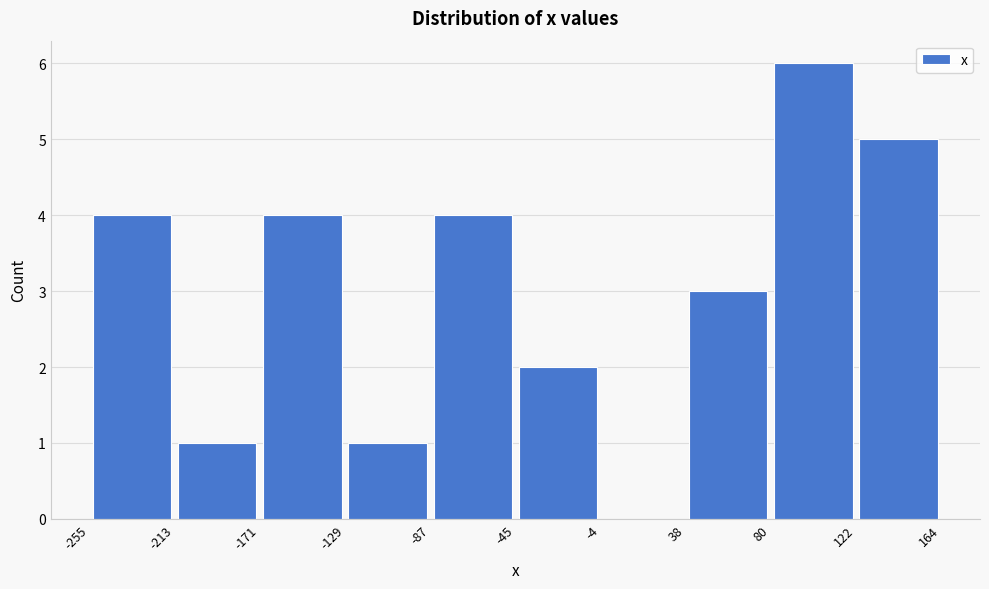

Reading left to right, list every bar in this chart as the range it spans on the x-axis followed by its height. The values are not printed on the chart, so give them approximately, as read against the axis.

-255 to -213: 4
-213 to -171: 1
-171 to -129: 4
-129 to -87: 1
-87 to -45: 4
-45 to -4: 2
-4 to 38: 0
38 to 80: 3
80 to 122: 6
122 to 164: 5